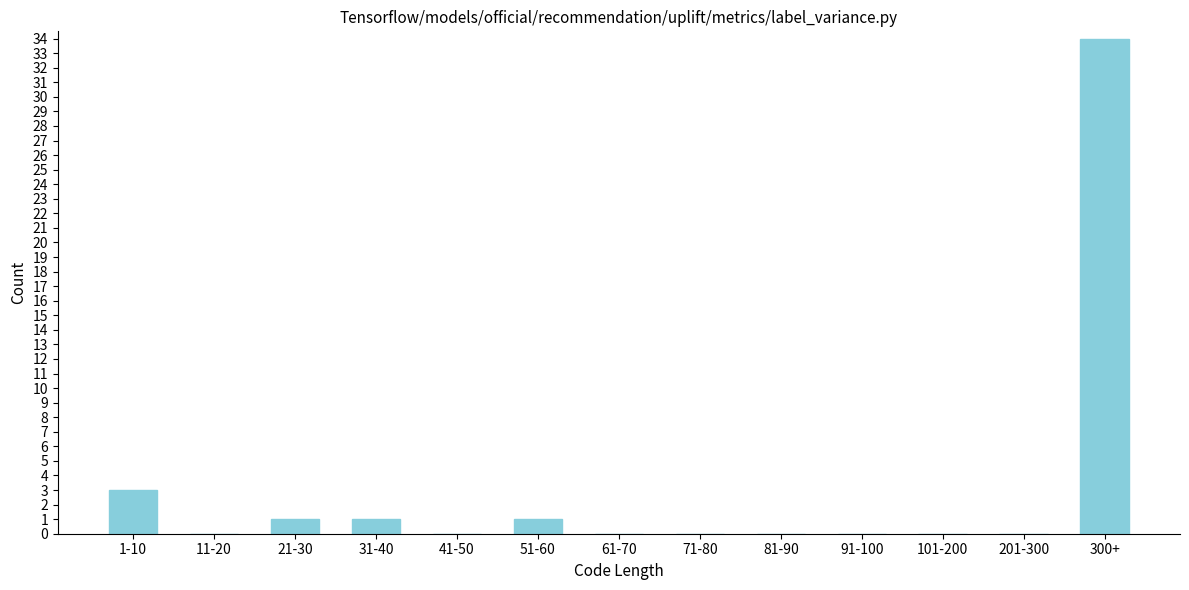

Reading left to right, transcribe all the data shown in this chart.

1-10=3	11-20=0	21-30=1	31-40=1	41-50=0	51-60=1	61-70=0	71-80=0	81-90=0	91-100=0	101-200=0	201-300=0	300+=34